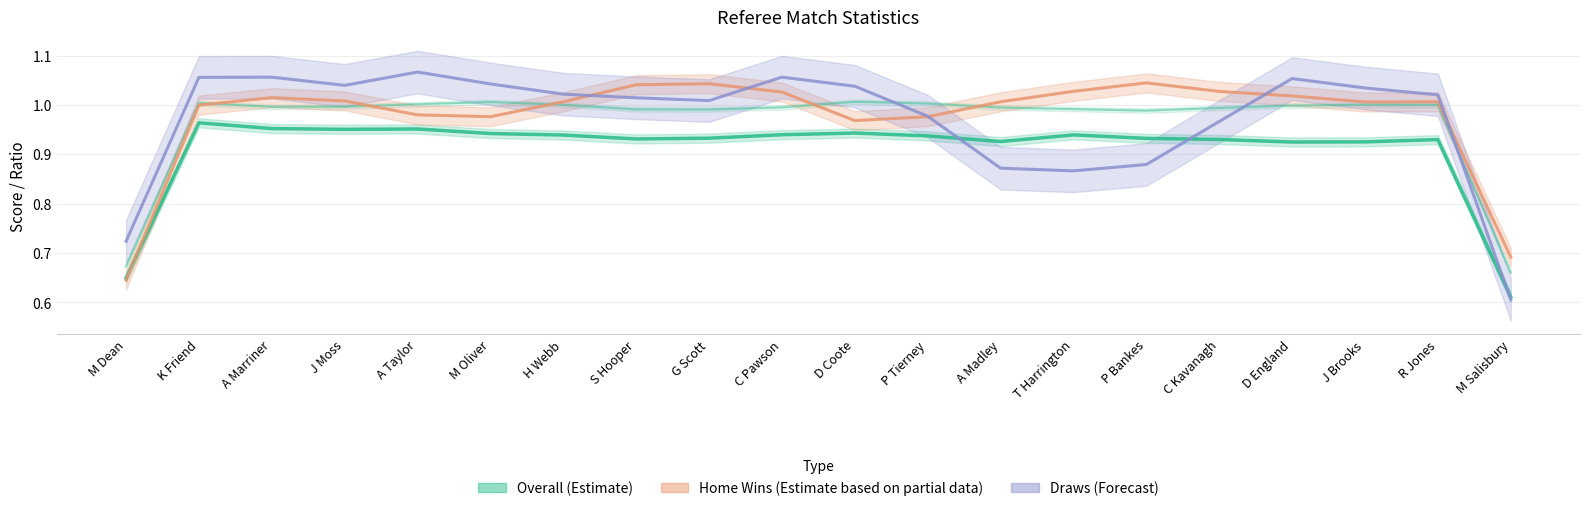

What is the sum of the Home Wins values at D Coote and S Hooper?

2.0